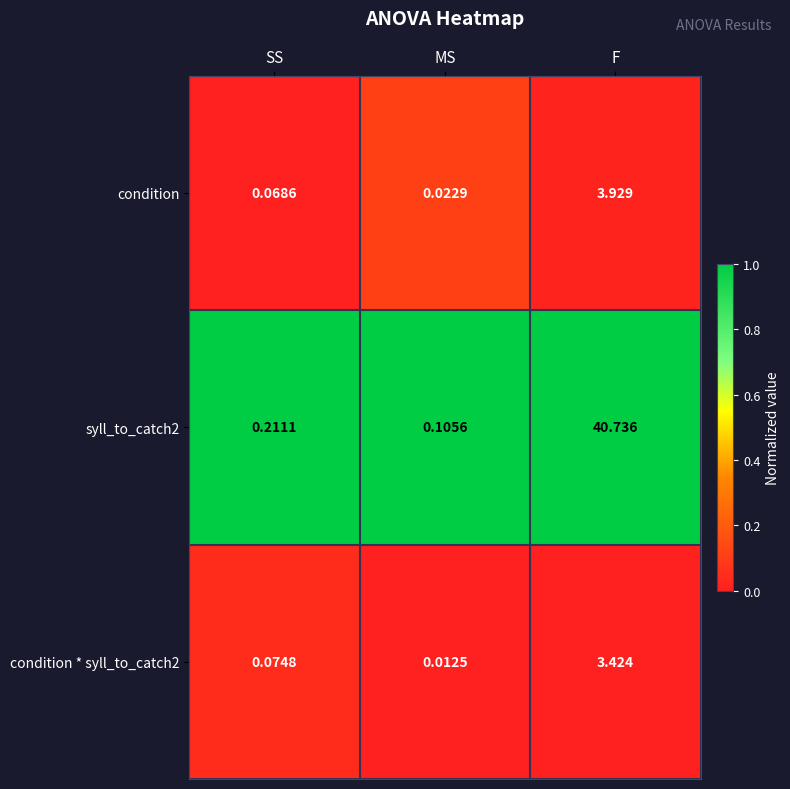

List the labels in order of condition * syll_to_catch2 value, smallest first.

MS, SS, F